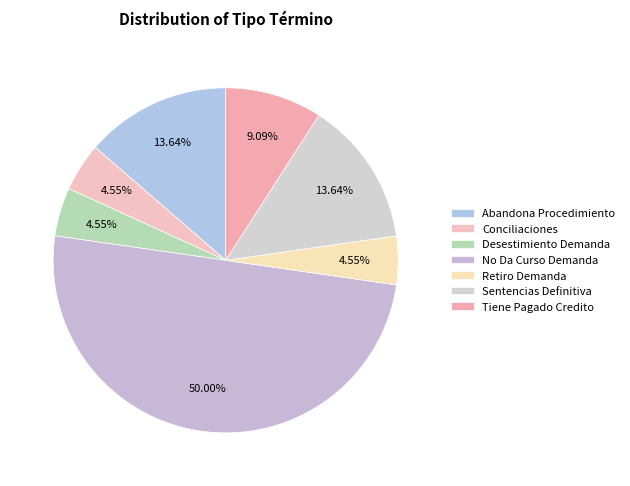

Count the number of slices in the pie.

7